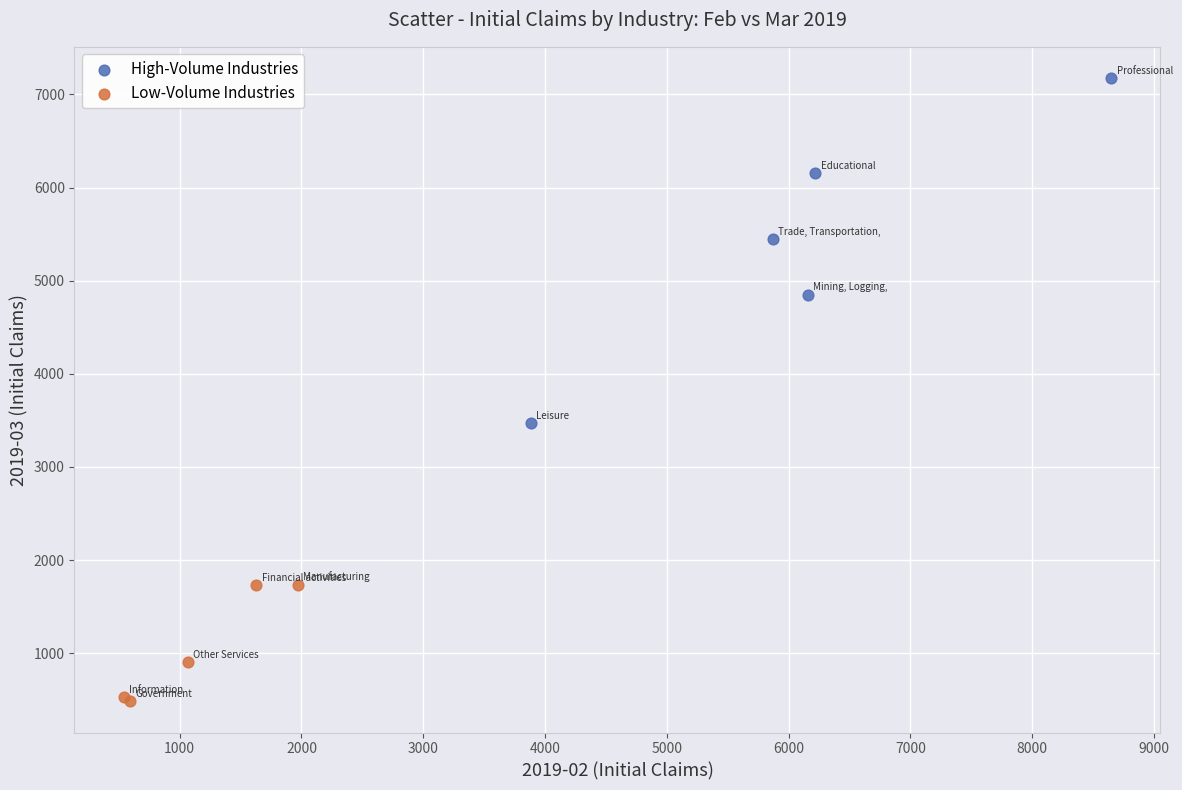

Which series has the widest spread of Y values?

High-Volume Industries